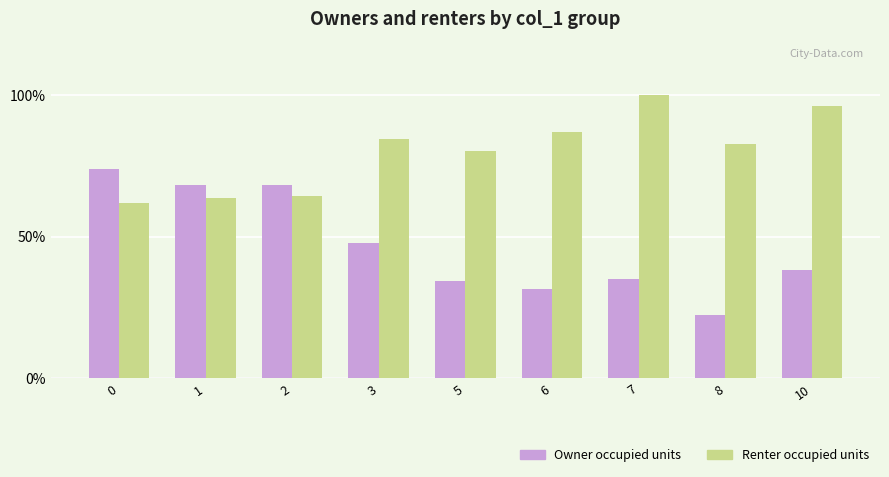

Is it true that Owner occupied units equals 16.9 at 2?

False